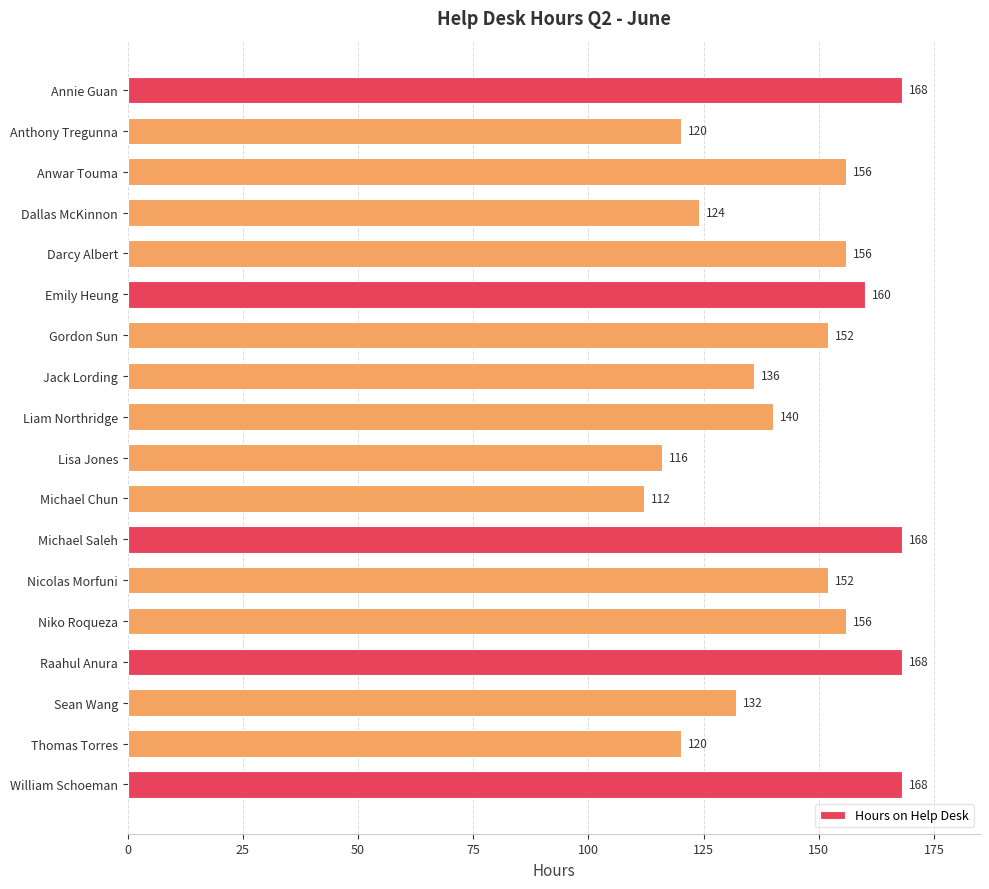

Reading top to bottom, what are all the values shown in this chart?

168	120	156	124	156	160	152	136	140	116	112	168	152	156	168	132	120	168